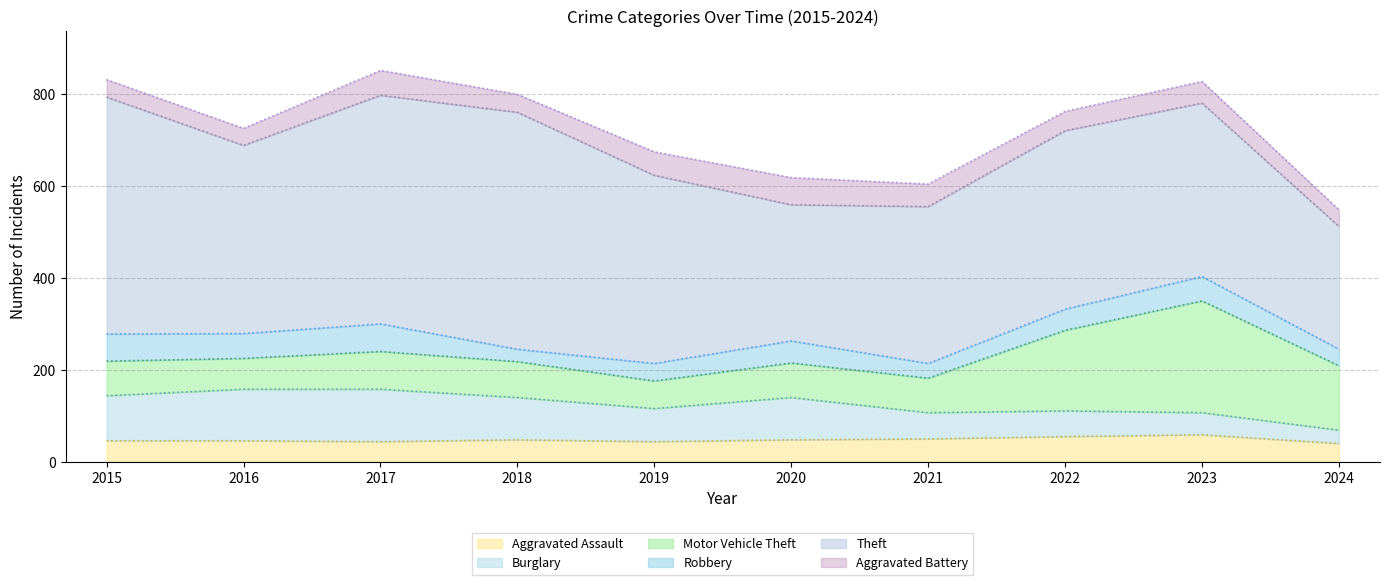

Reading left to right, transcribe all the data shown in this chart.

Aggravated Assault: 46	46	44	48	44	48	50	55	59	40
Burglary: 98	112	114	92	72	92	57	56	48	29
Motor Vehicle Theft: 75	67	82	78	60	75	75	175	243	140
Robbery: 59	54	60	27	38	48	32	46	53	36
Theft: 515	409	497	515	409	296	341	388	377	267
Aggravated Battery: 38	37	54	39	51	59	49	42	47	36